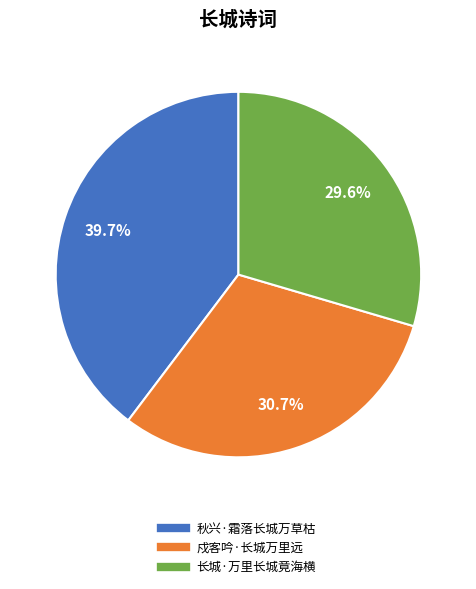

The 秋兴·霜落长城万草枯 slice represents 51% of the pie. True or false?

False